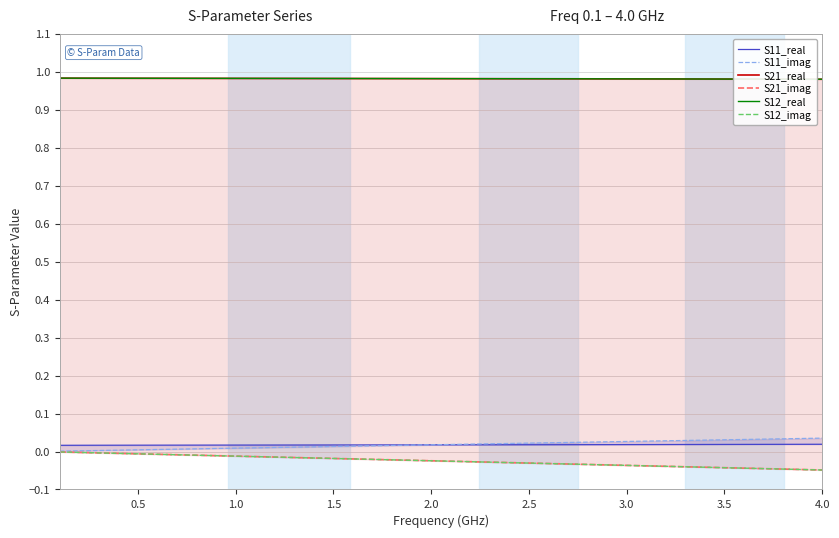

What is the total value across all series at 3.5?

1.9